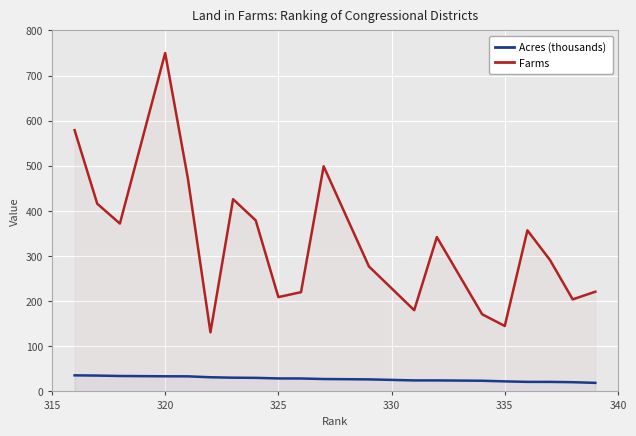

True or false: Acres (thousands) and Farms intersect in this chart.

False